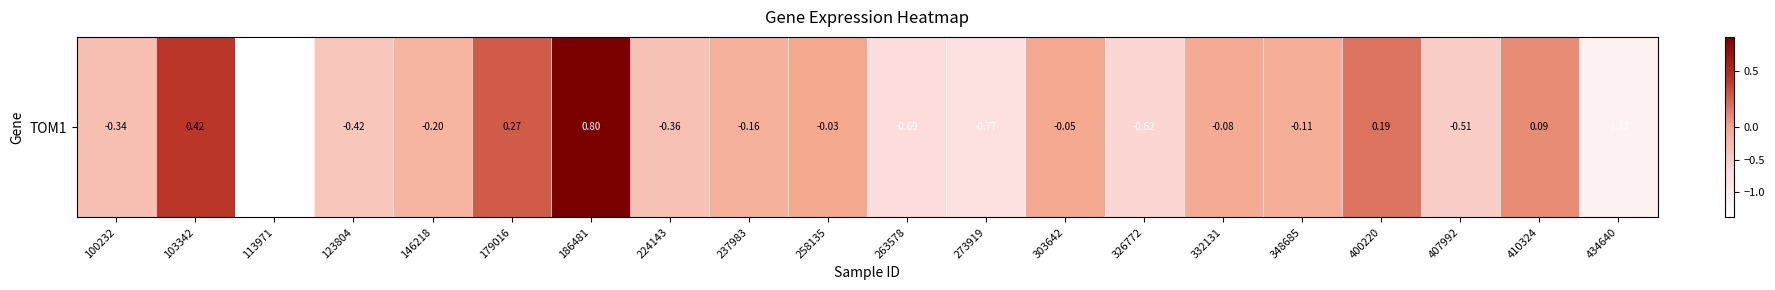

The value at 434640 is -1.1. True or false?

True